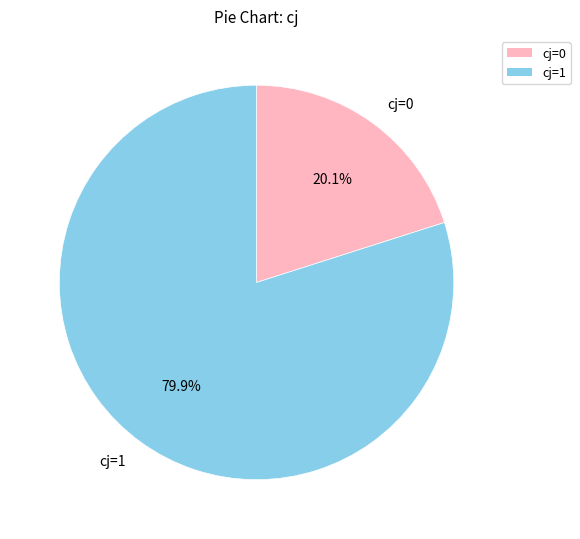

Count the number of slices in the pie.

2